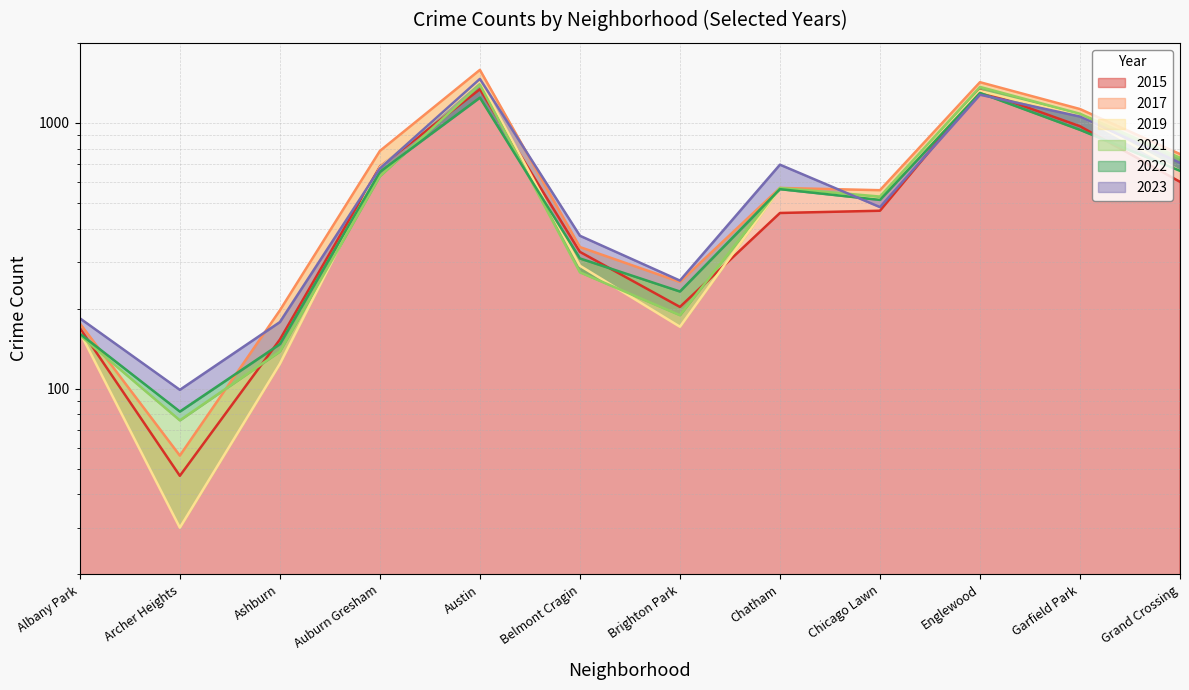

How many values in the 2015 series are below 467?

6